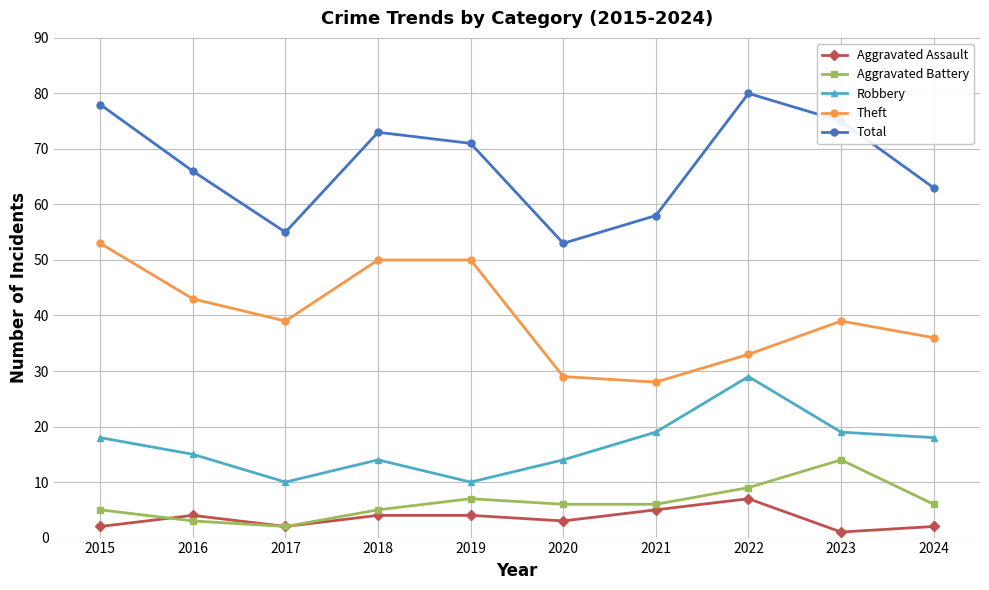

How many lines are shown in the chart?

5